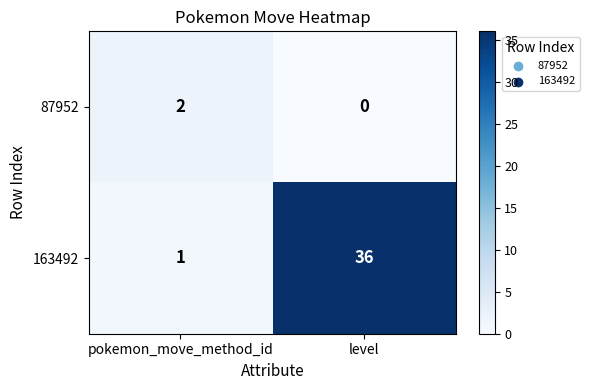

What is the sum of the 163492 values at level and pokemon_move_method_id?

37